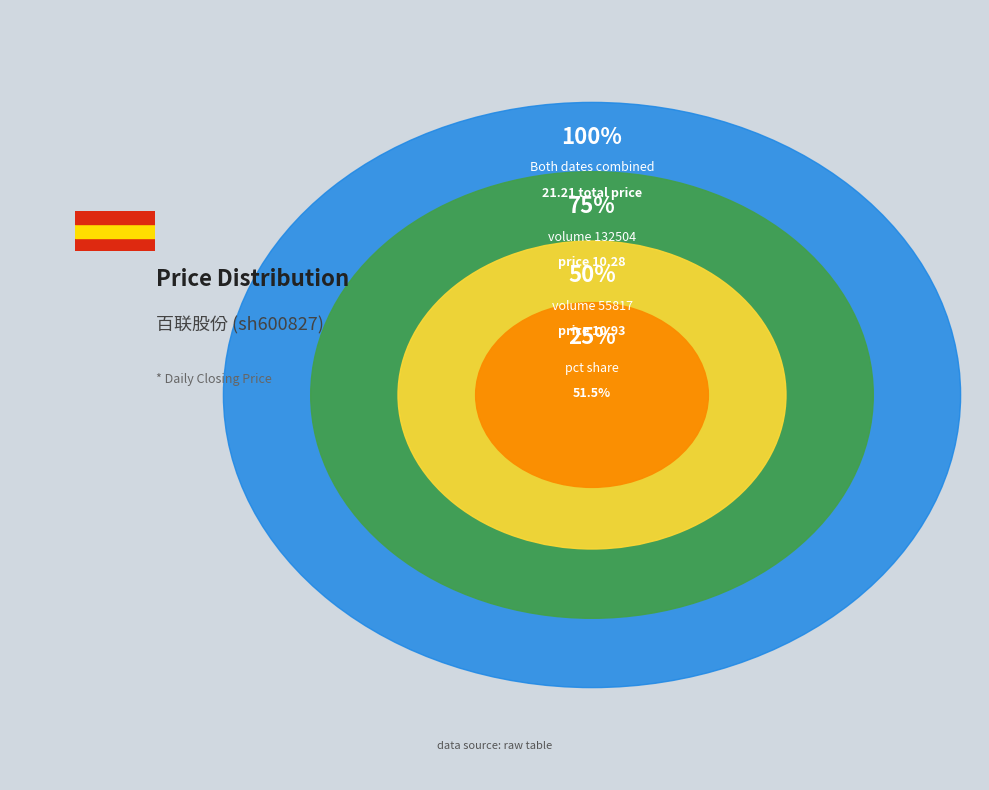

To the nearest percent, what percentage of the pie is 132504?

48%